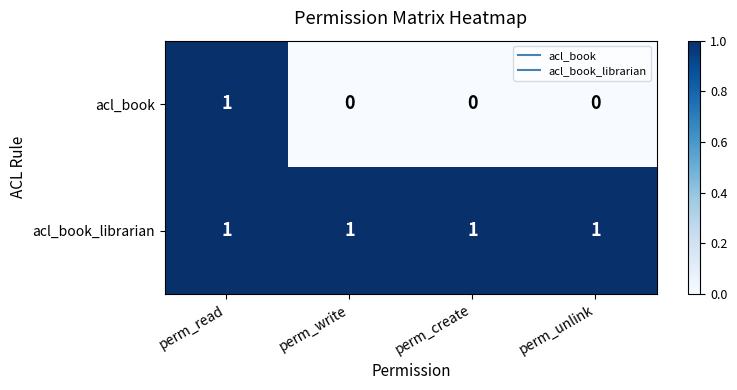

Which series has the largest range (max minus min)?

acl_book